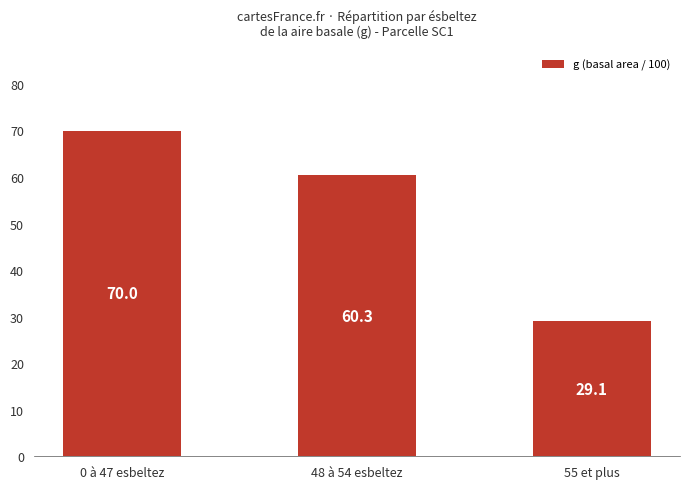

Which has a higher value, 55 et plus or 0 à 47 esbeltez?

0 à 47 esbeltez